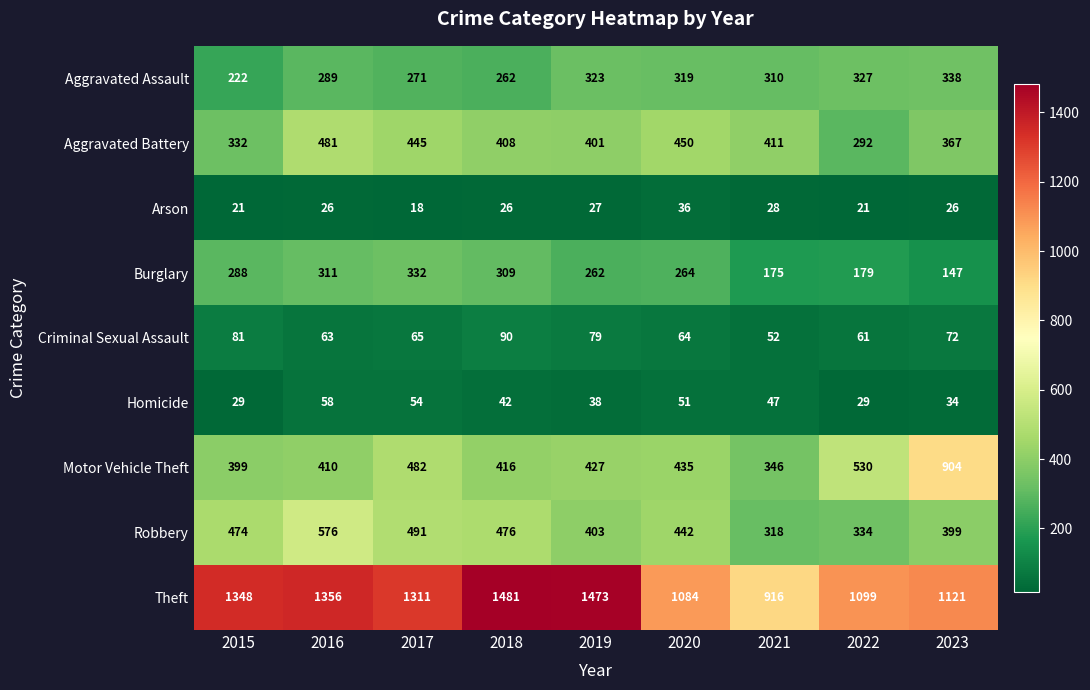

Which series changed the most between 2015 and 2018?

Theft